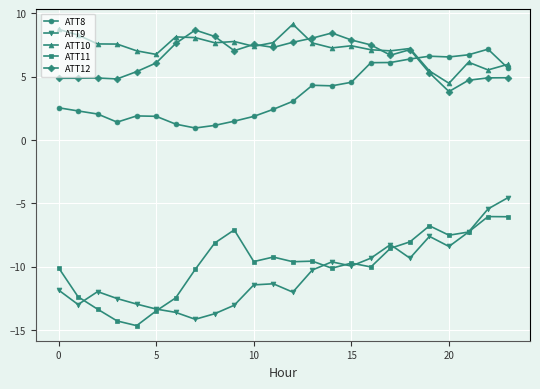

What are all the series names shown in the legend?

ATT8, ATT9, ATT10, ATT11, ATT12